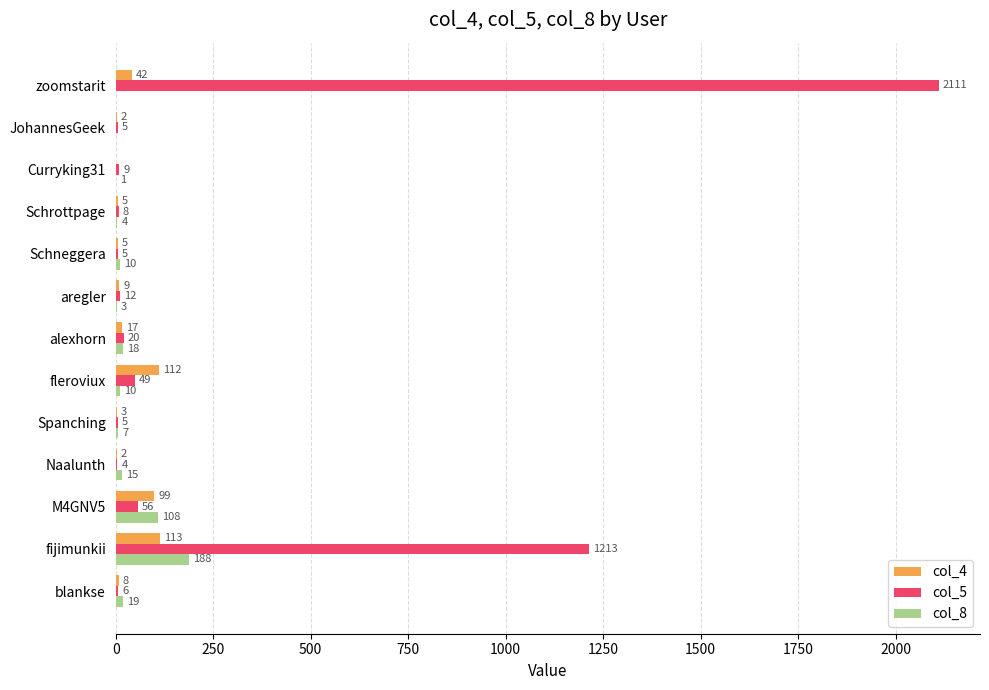

What are all the series names shown in the legend?

col_4, col_5, col_8